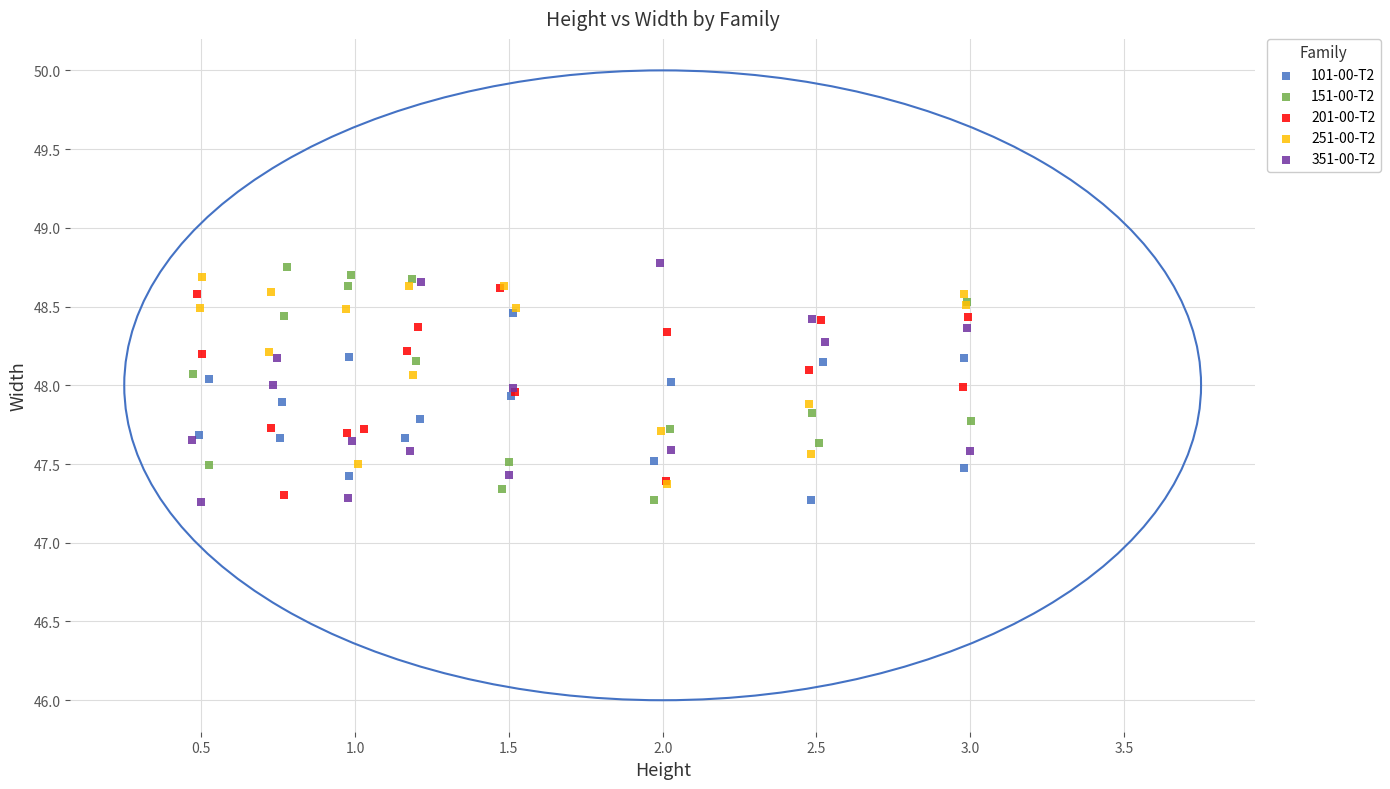

What are all the series names shown in the legend?

101-00-T2, 151-00-T2, 201-00-T2, 251-00-T2, 351-00-T2